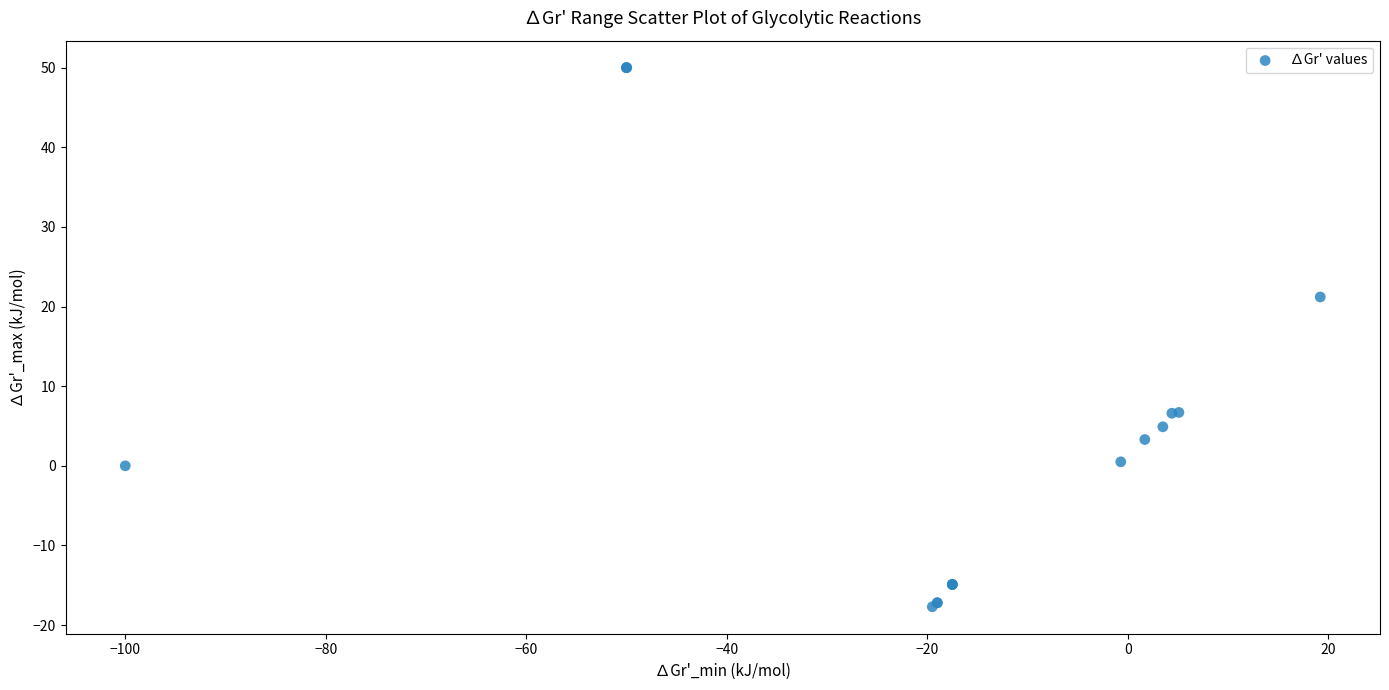

What Y value in the scatter plot is closest to 16?

21.2